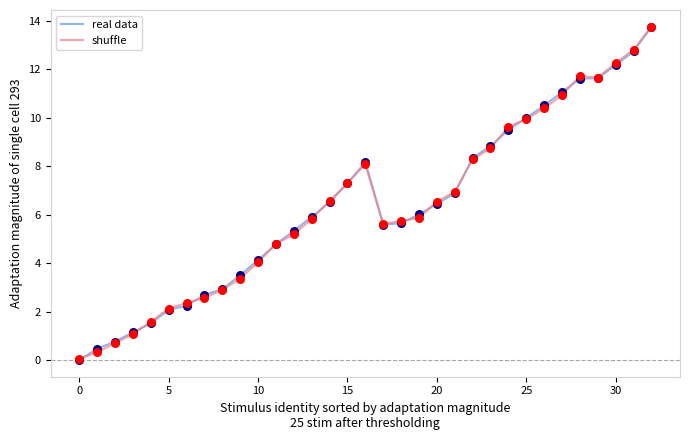

What is the highest value of the shuffle series?

13.8